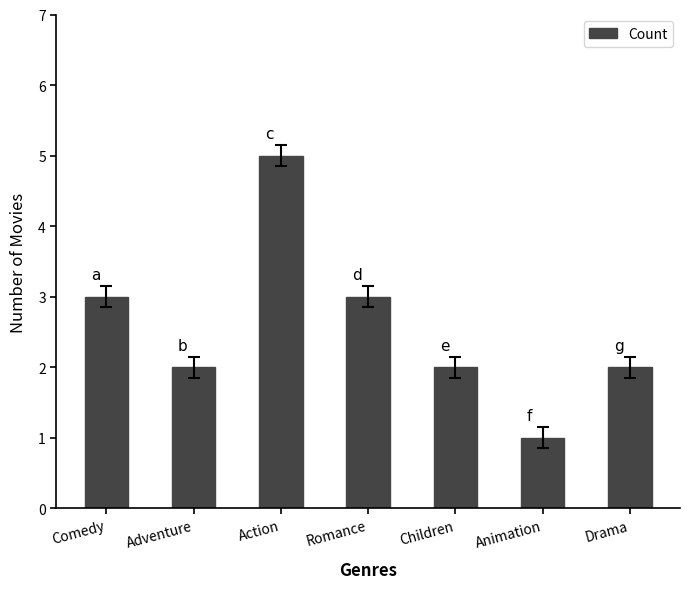

Are the bars horizontal?

No